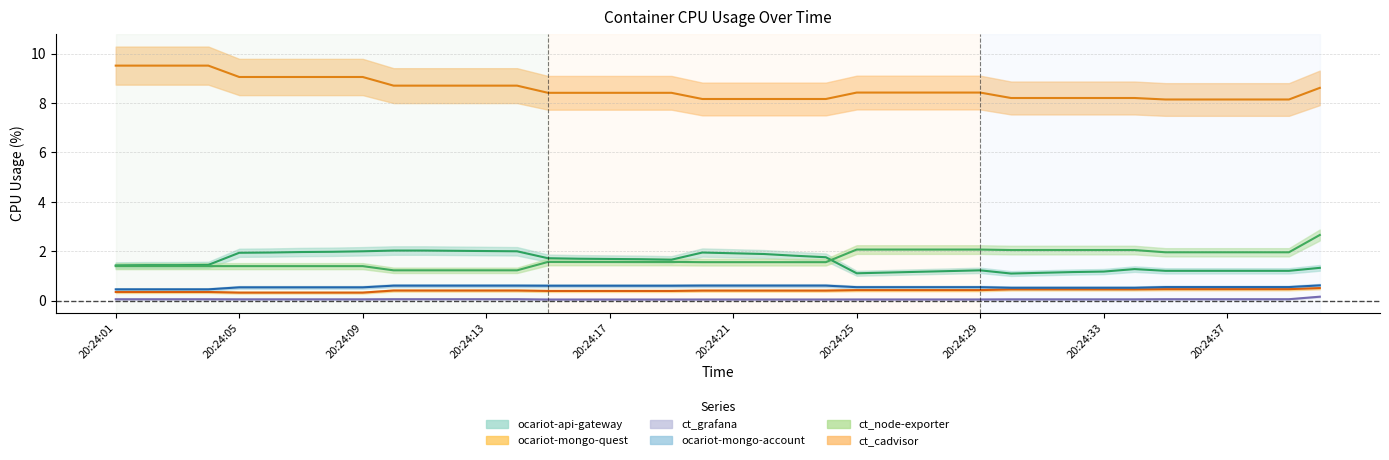

How many distinct data groups are displayed?

6